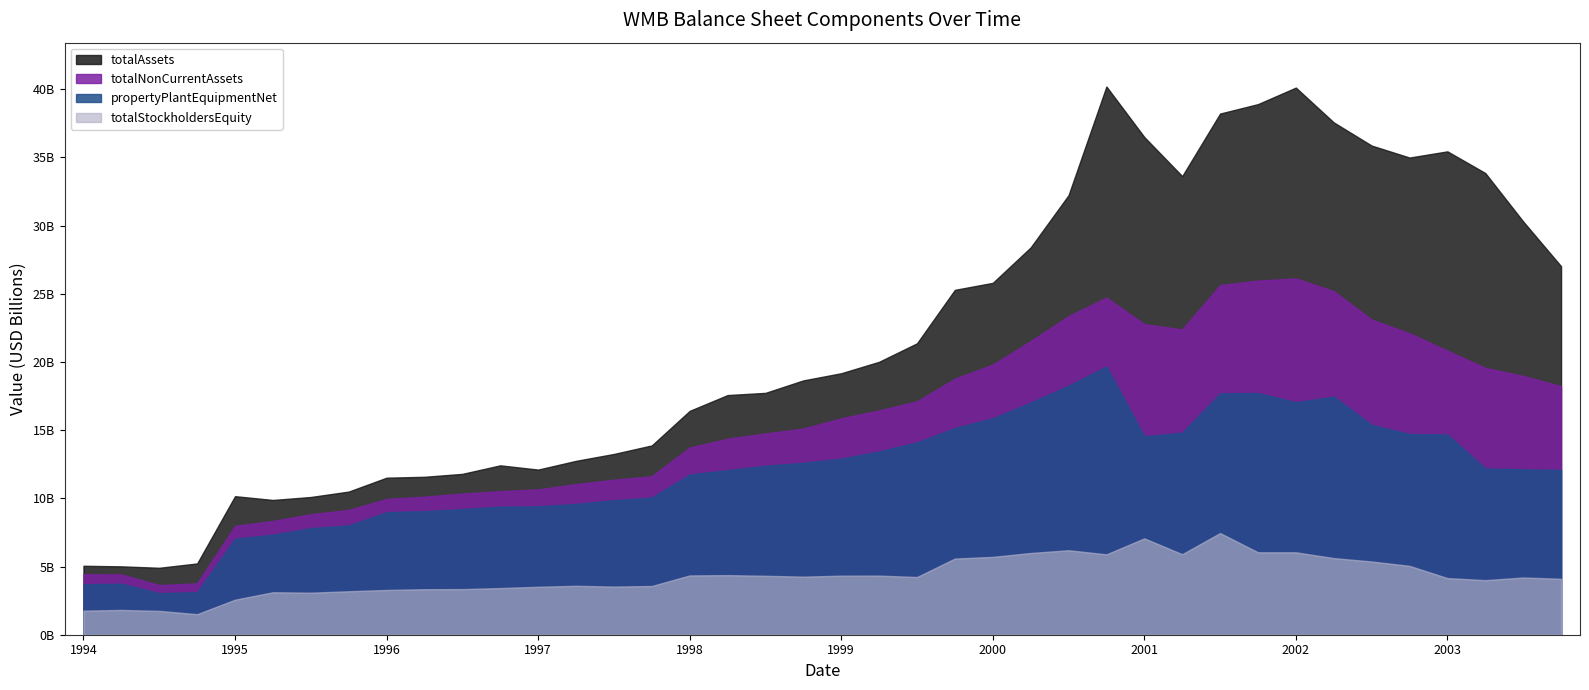

True or false: totalStockholdersEquity and totalNonCurrentAssets cross at least once.

False